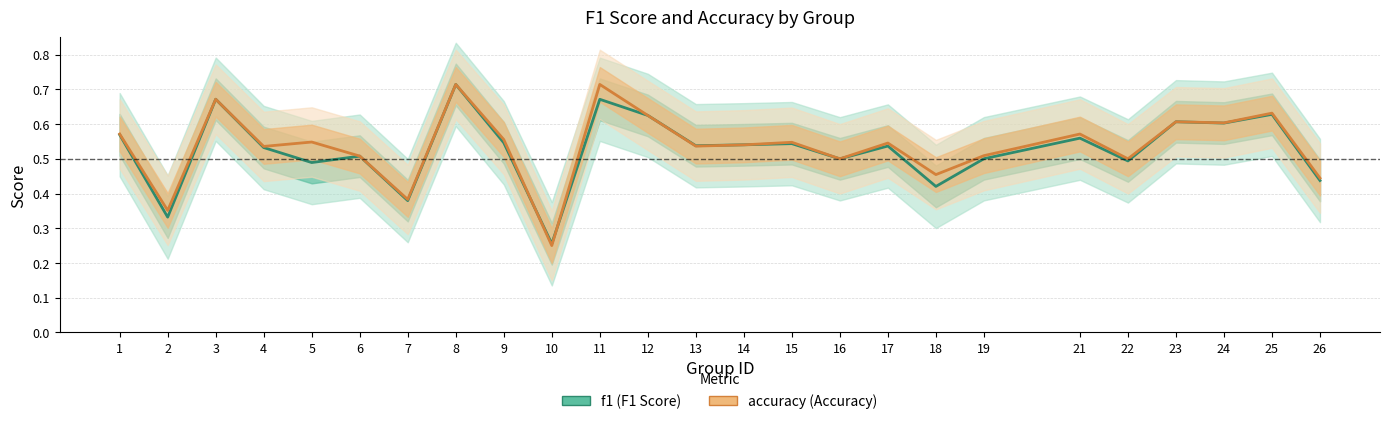

The accuracy series shows 0.6 at 25. True or false?

True